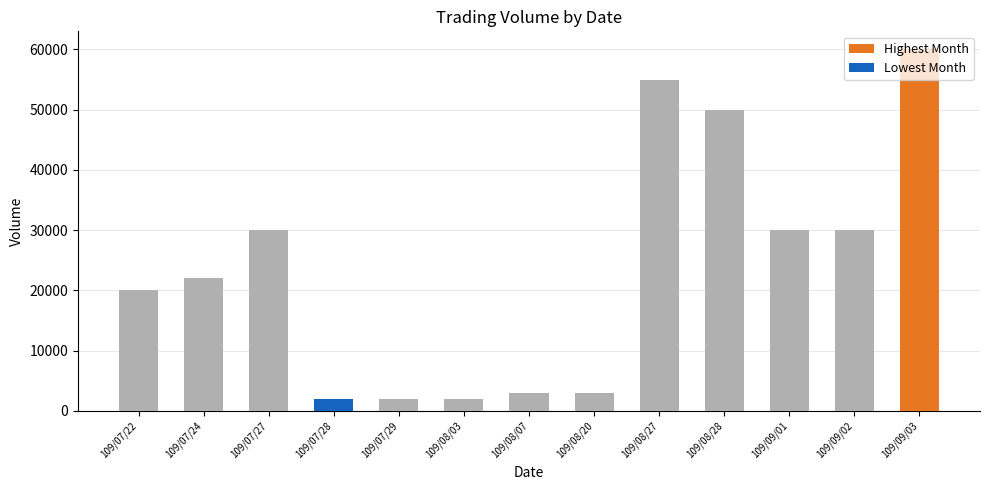

How many data points in col_6 are less than 13500?

5